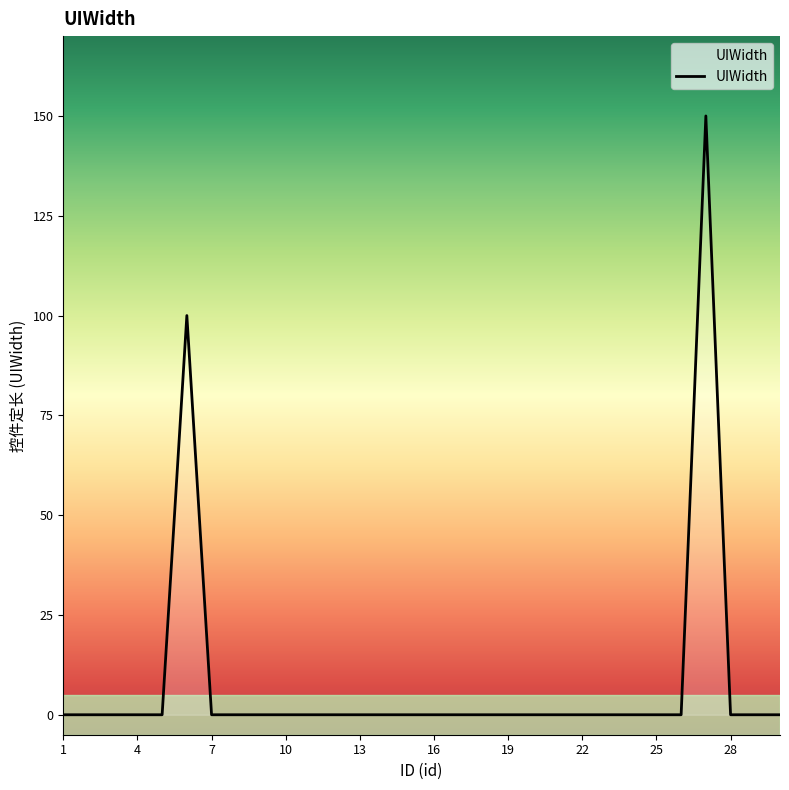

Does the chart display data point markers on the line(s)?

No